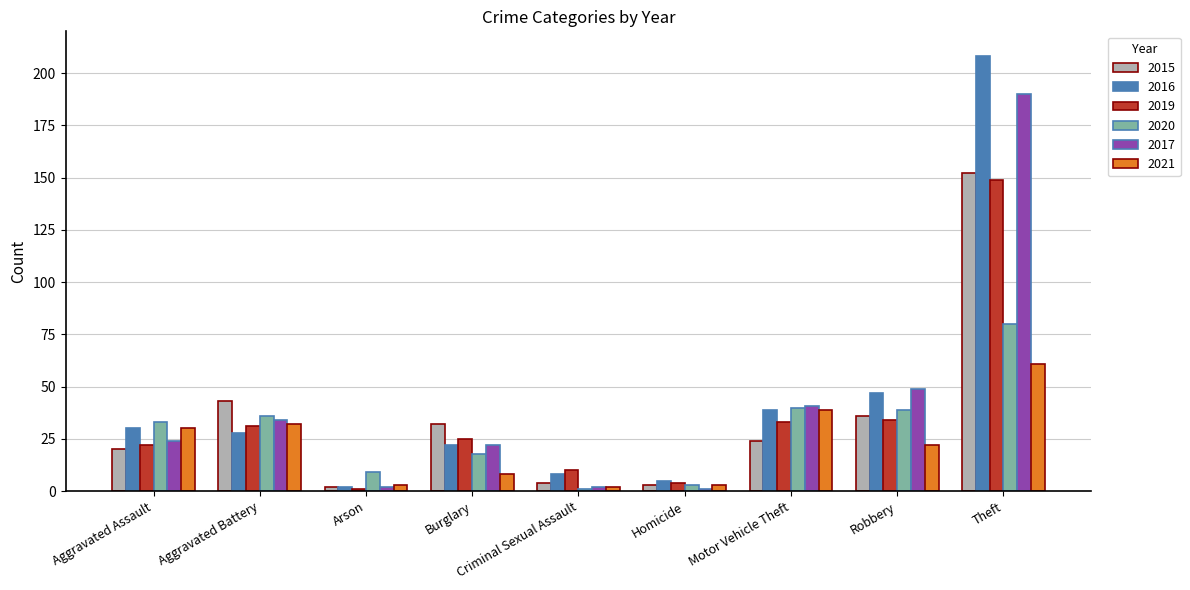

At which category is the sum across all series the highest?

Theft